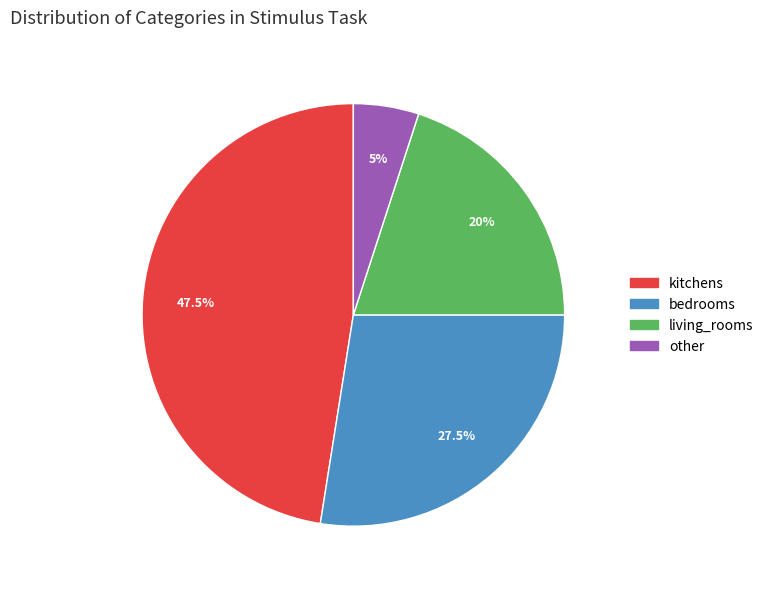

To the nearest percent, what percentage of the pie is living_rooms?

20%